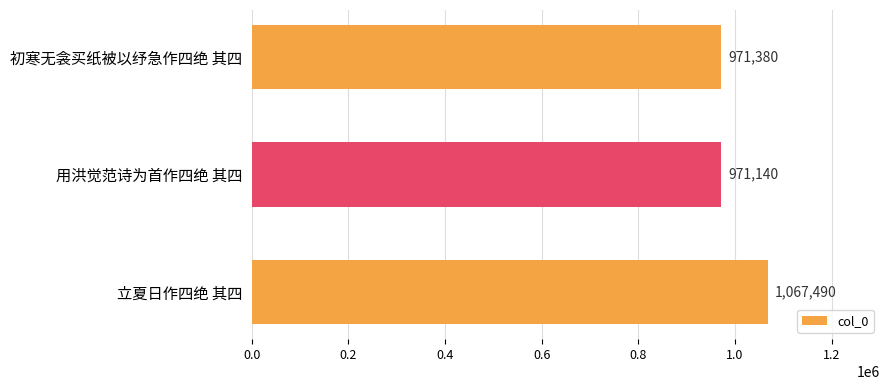

What is the change in value from 初寒无衾买纸被以纾急作四绝 其四 to 立夏日作四绝 其四?

+96110